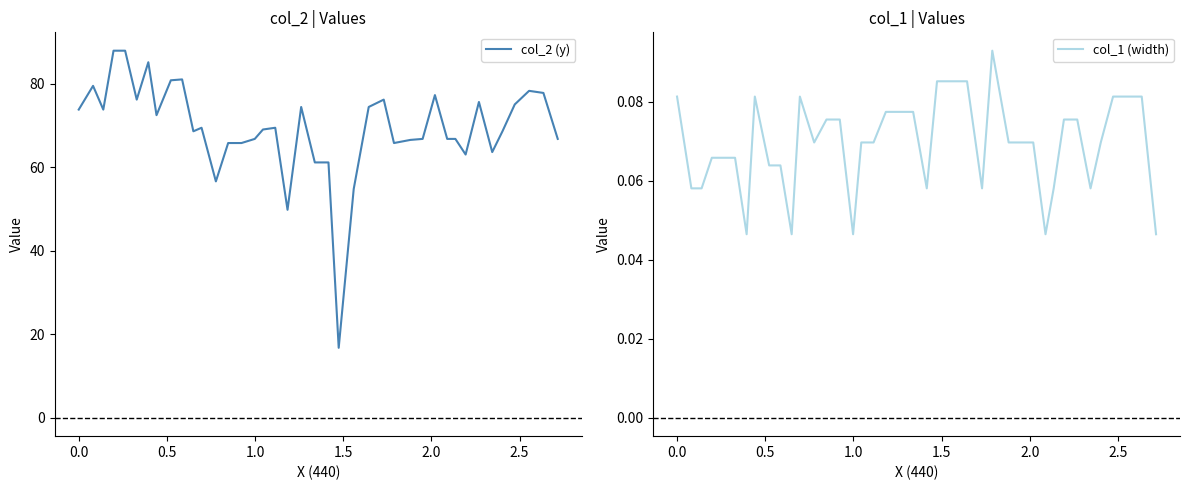

How many series are shown in this chart?

2